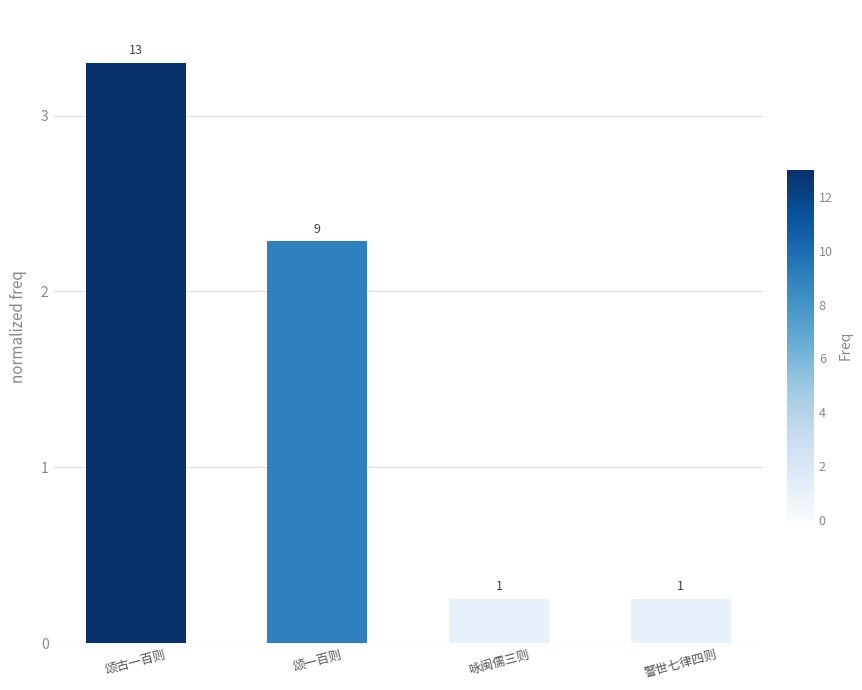

Which has a higher value, 颂一百则 or 警世七律四则?

颂一百则